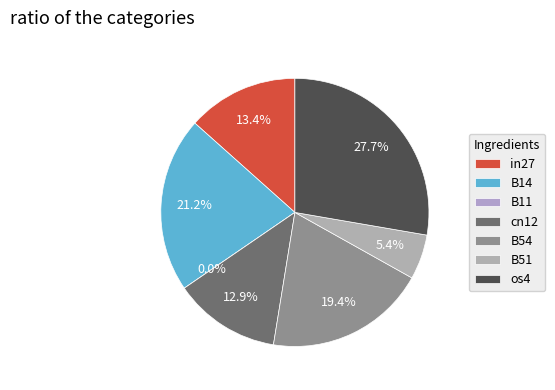

Is it true that cn12 is 13% of the pie?

True